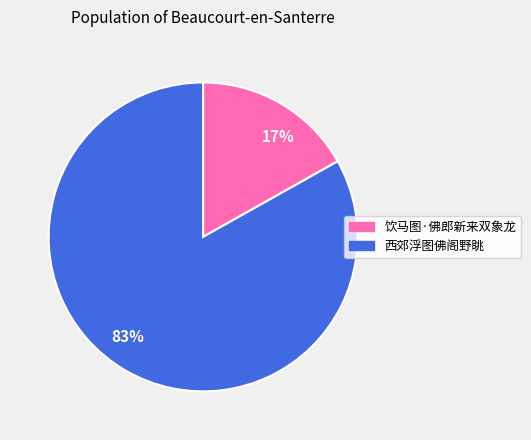

Does any single category account for the majority?

Yes